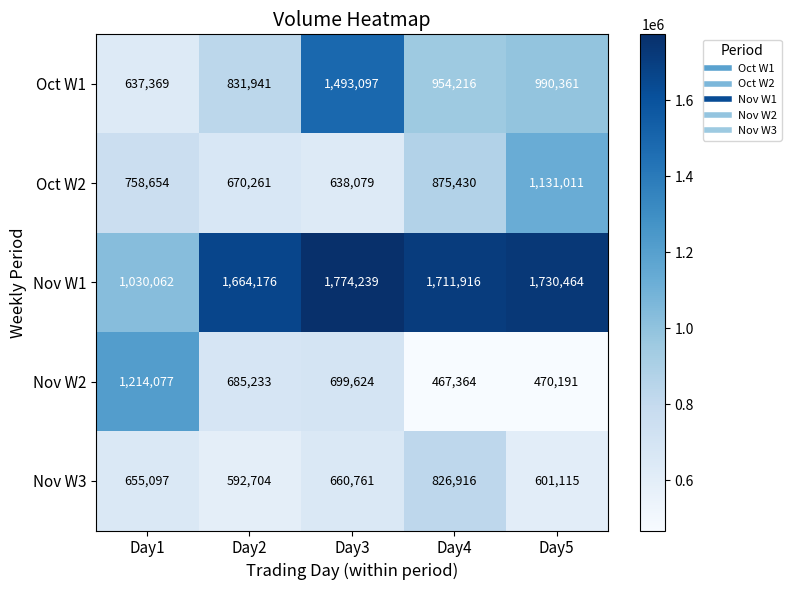

Which category has the highest value across all series?

Day3